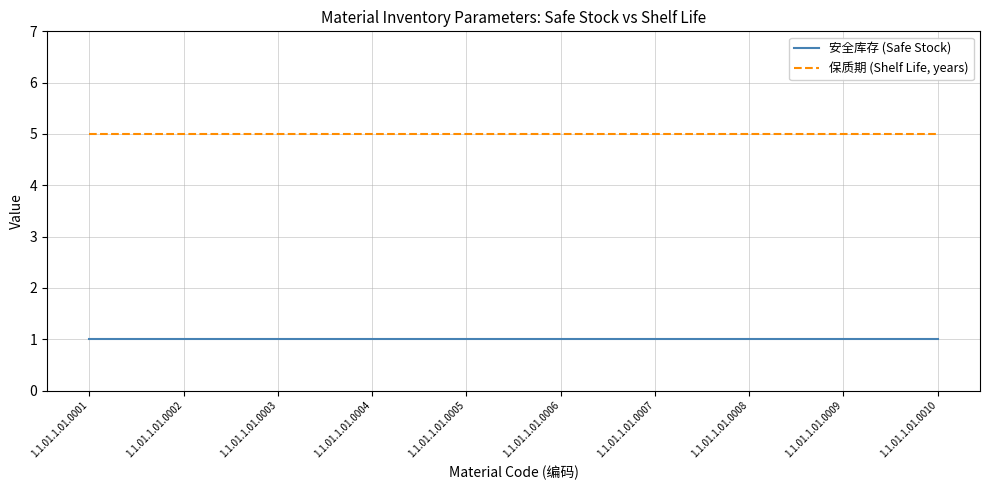

Rank the series by their maximum value, from highest to lowest.

保质期 (Shelf Life, years), 安全库存 (Safe Stock)